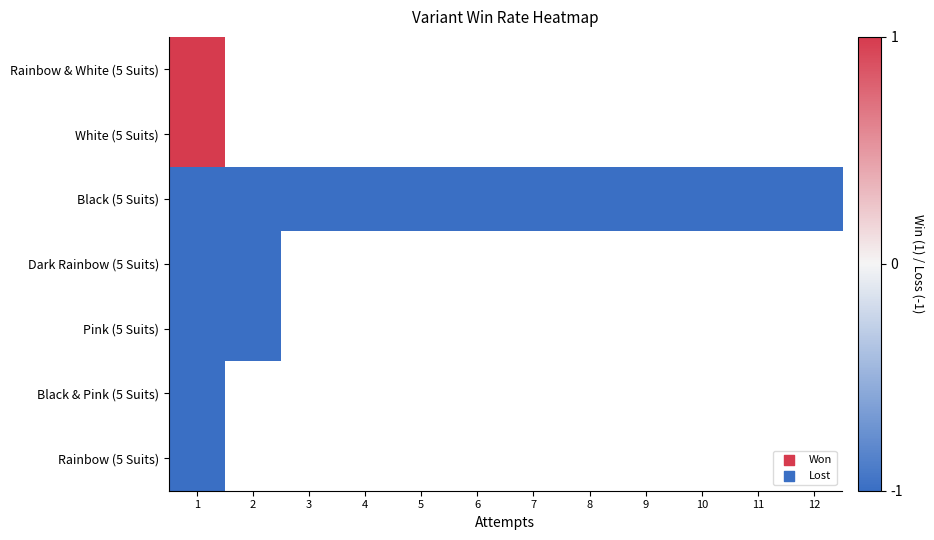

Which category has the highest value across all series?

1